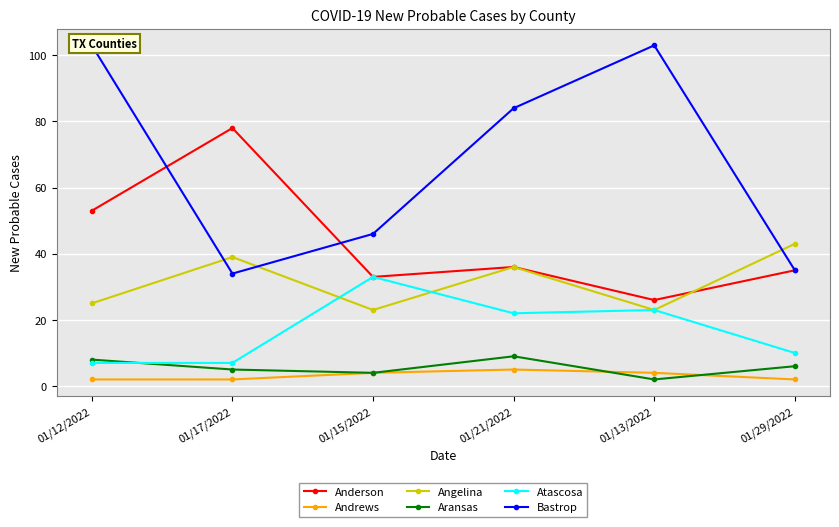

At which label does Angelina reach its peak?

01/29/2022